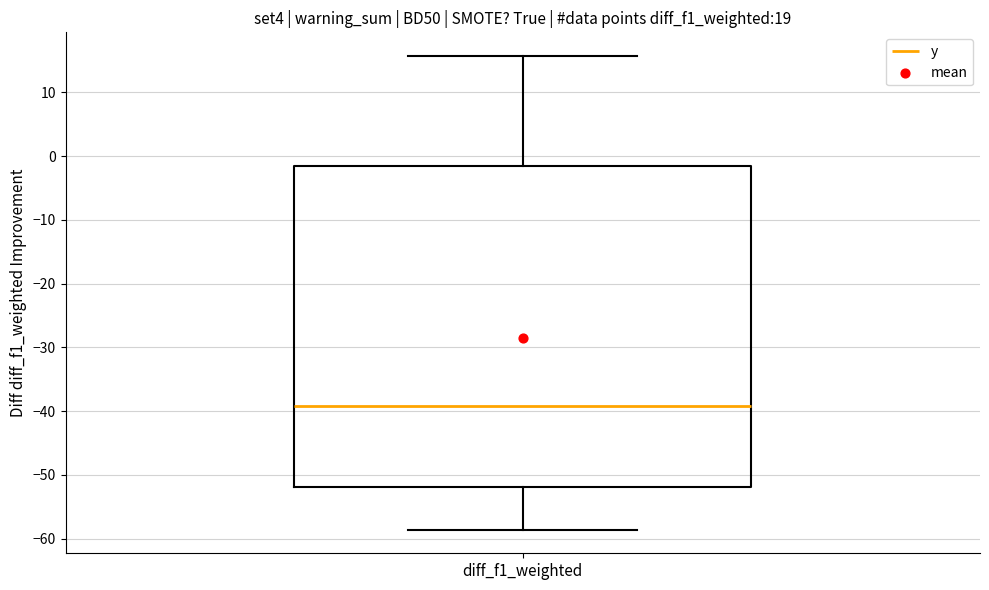

Transcribe this box plot: give where the median line is, the range the box spans, and where the two whiskers end, as read against the y-axis. The values are not printed on the chart, so give them approximately, as read against the axis.

median -39, box -52 to -2, whiskers -59 to 16